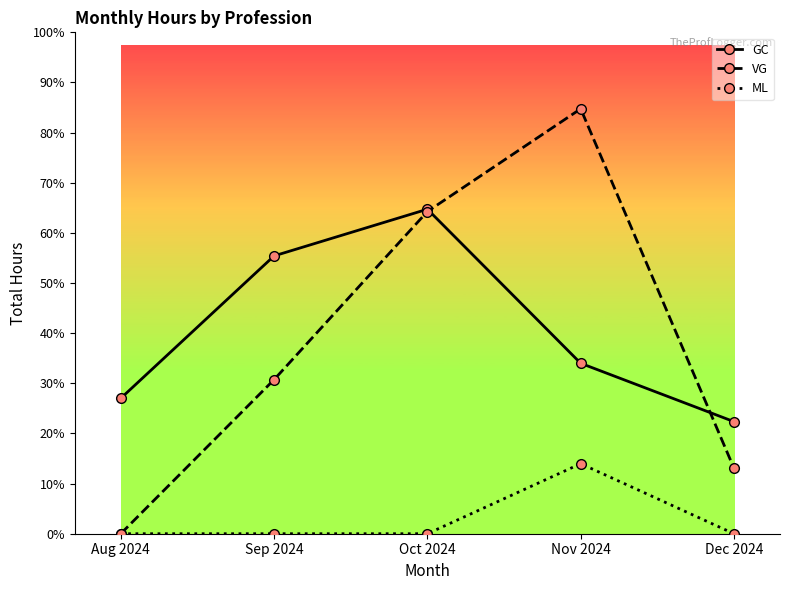

Rank the series at Nov 2024 from highest to lowest value.

VG, GC, ML